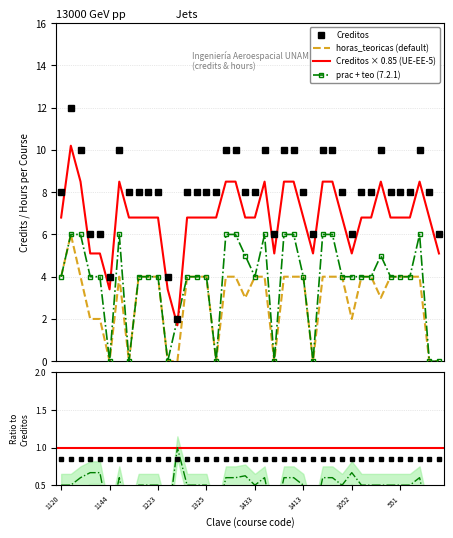

Which has a higher value, 1223 or 1443?

1443